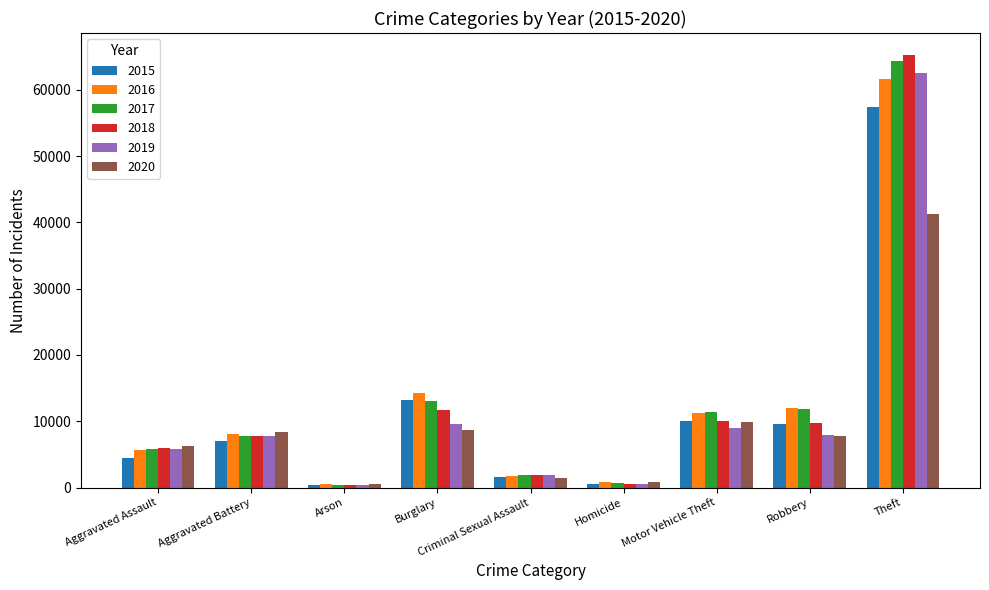

Is it true that 2020 equals 6263 at Aggravated Assault?

True